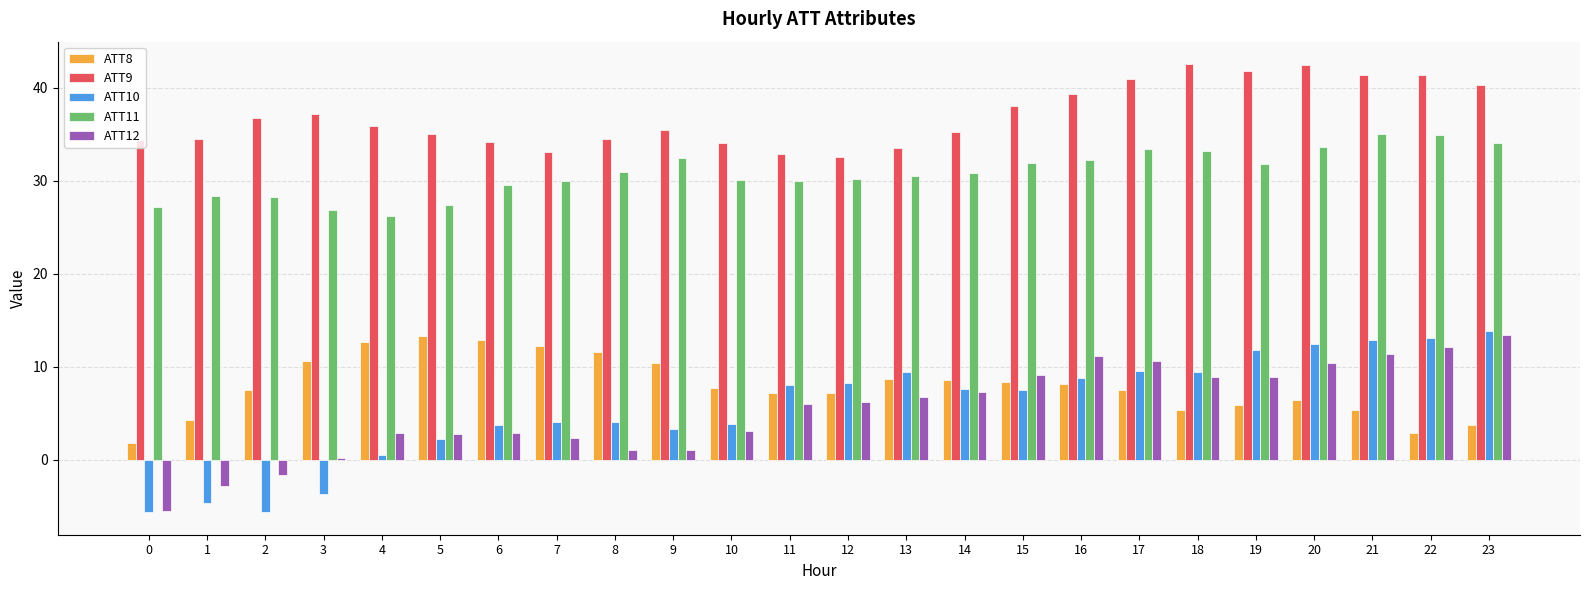

True or false: ATT12 has a value of 1.1 at 9.

True